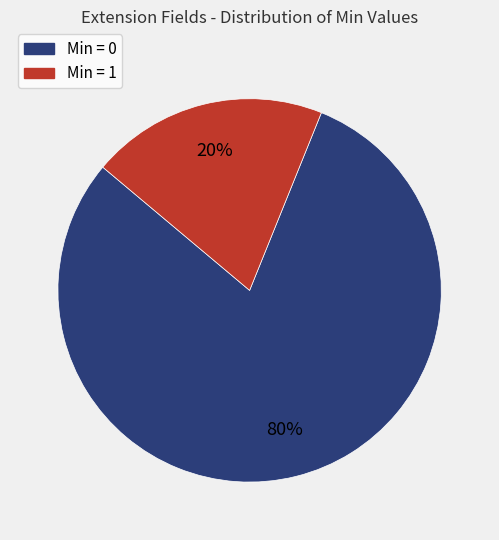

Is there a majority slice in this chart?

Yes